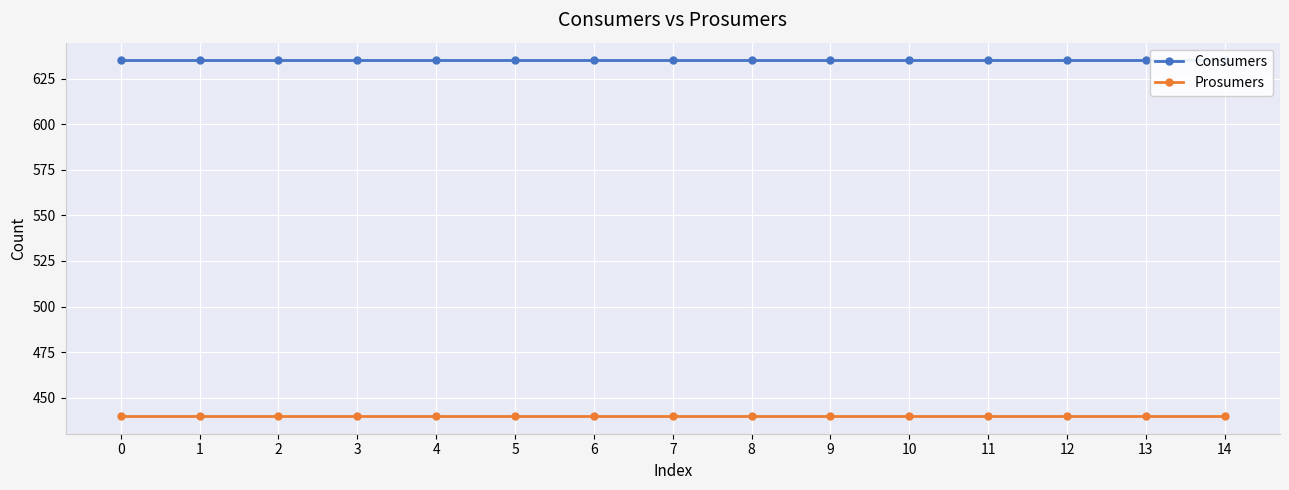

Which series has the largest total across all categories?

Consumers